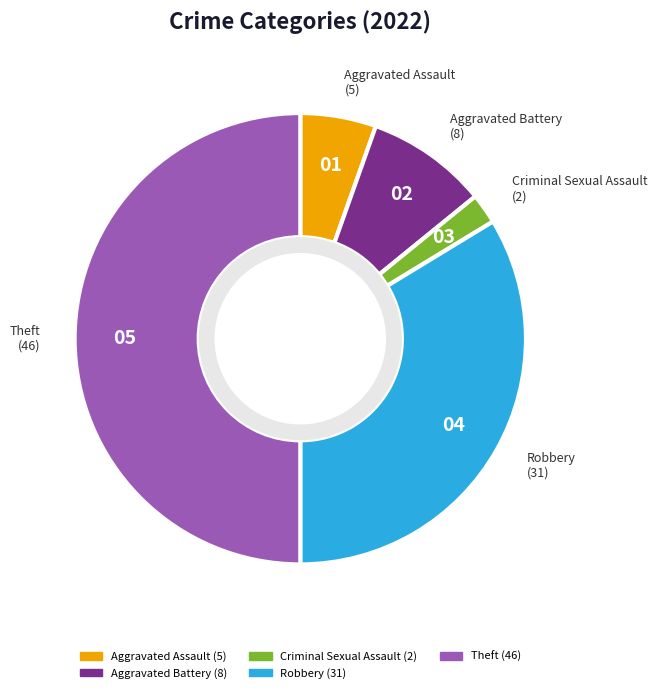

Is it true that Criminal Sexual Assault is 2% of the pie?

True